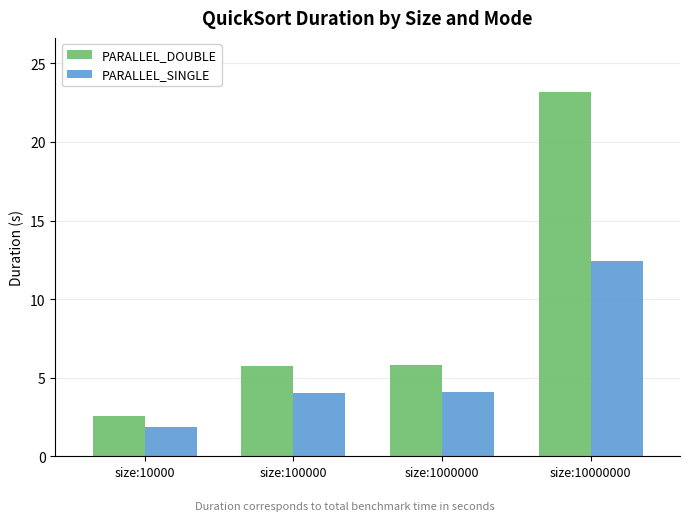

At size:1000000, list the series in order from smallest to largest.

PARALLEL_SINGLE, PARALLEL_DOUBLE